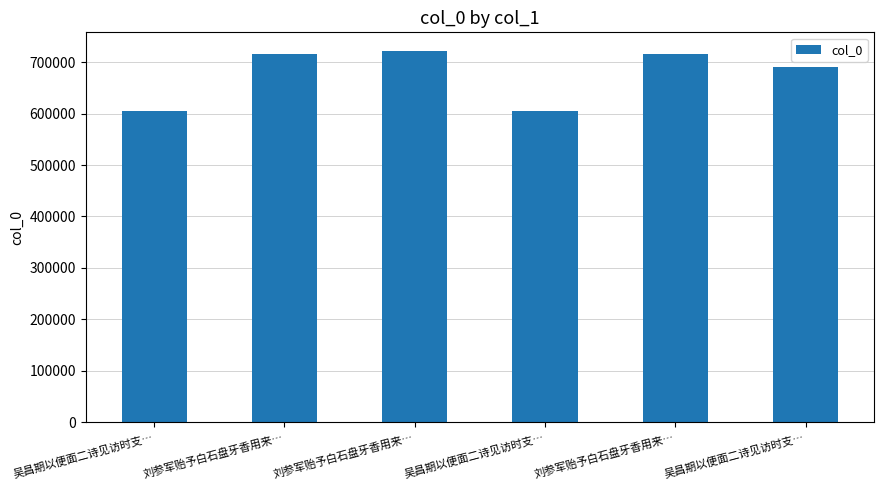

How many values are below 715014?

3